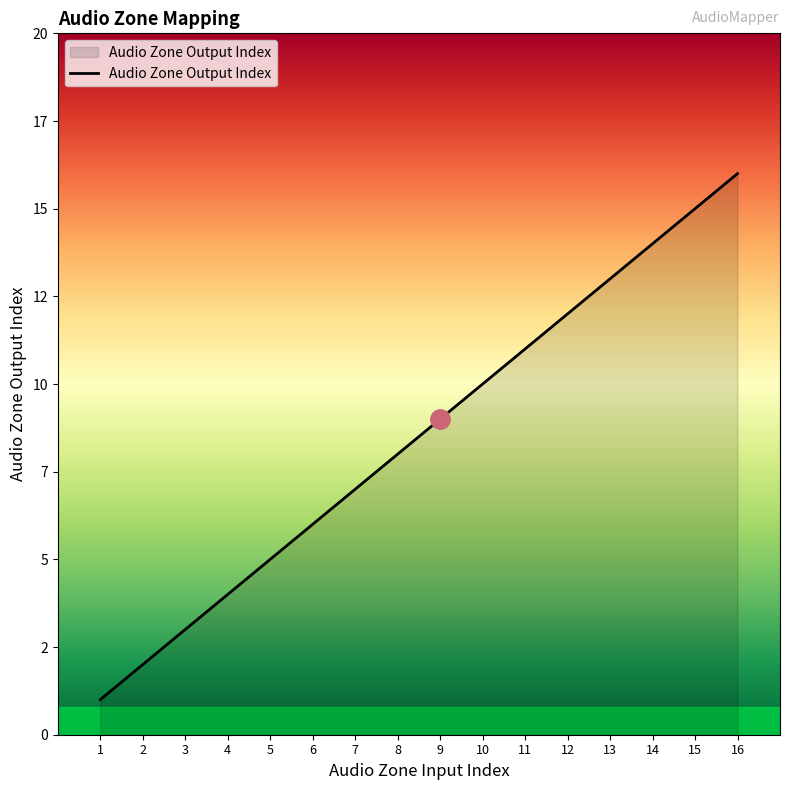

Reading left to right, transcribe all the data shown in this chart.

1.0=1	2.0=2	3.0=3	4.0=4	5.0=5	6.0=6	7.0=7	8.0=8	9.0=9	10.0=10	11.0=11	12.0=12	13.0=13	14.0=14	15.0=15	16.0=16